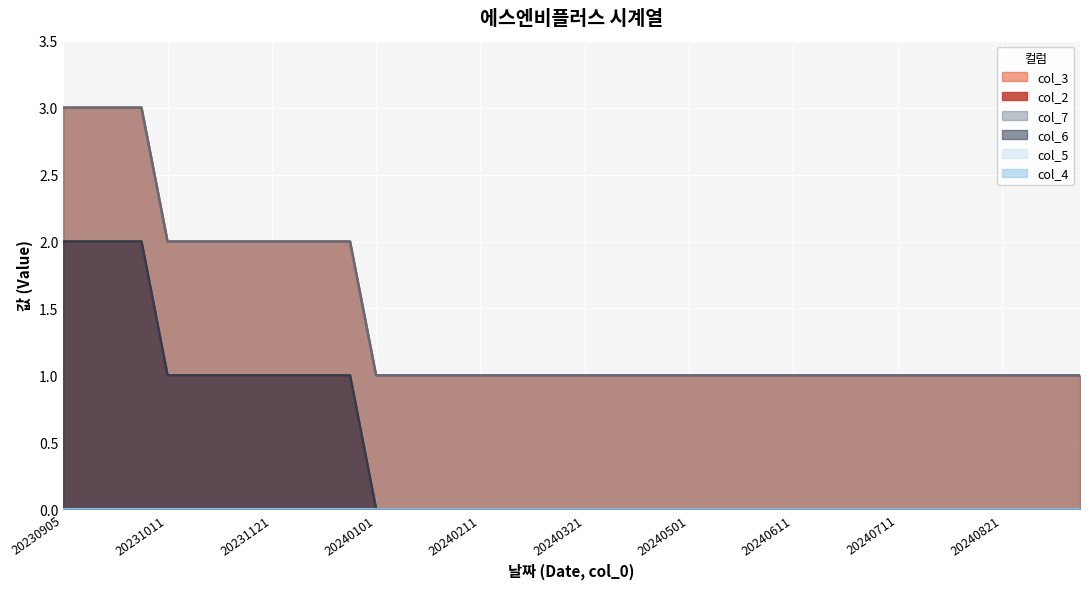

At which label does col_3 reach its minimum?

20240101